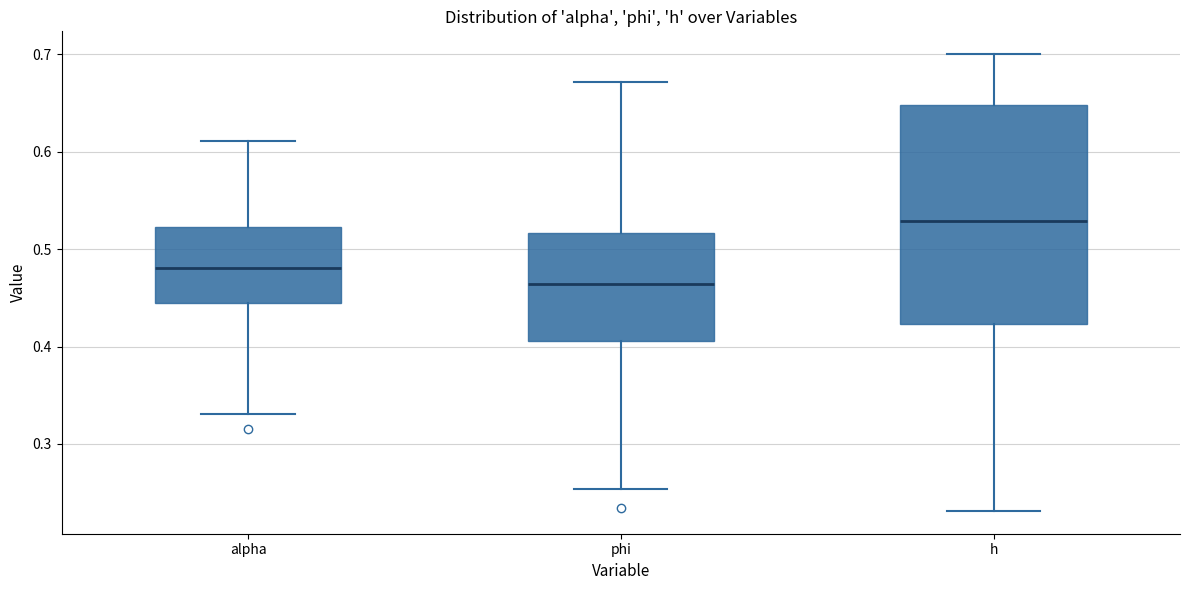

Which box's median line is the lowest?

phi